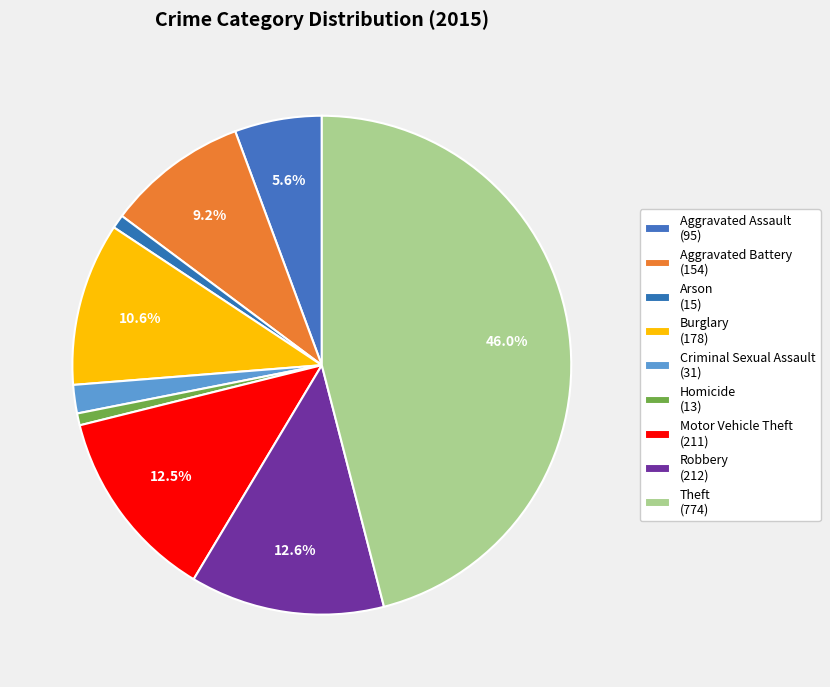

Count the number of slices in the pie.

9